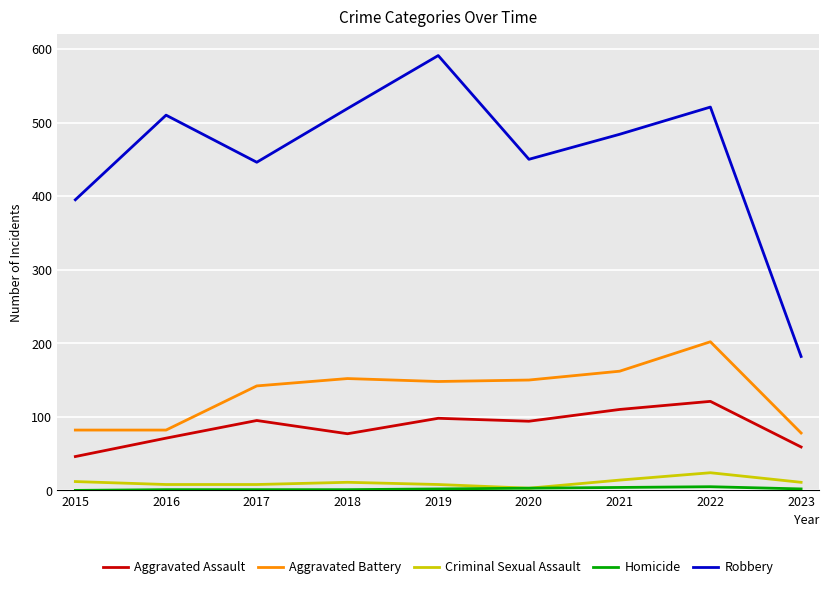

True or false: Criminal Sexual Assault and Aggravated Battery cross at least once.

False